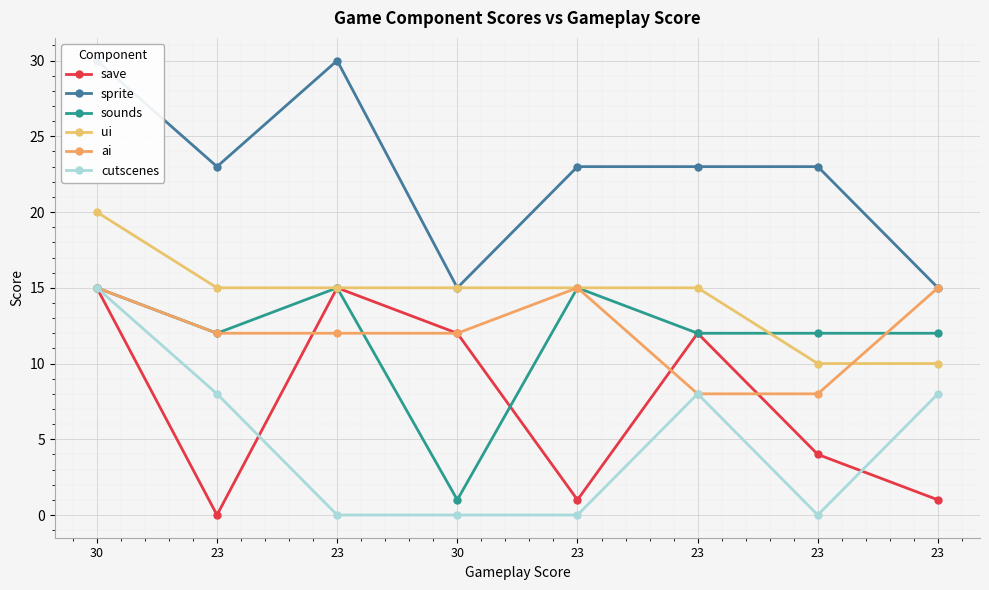

Which category has the highest value in the sounds series?

30